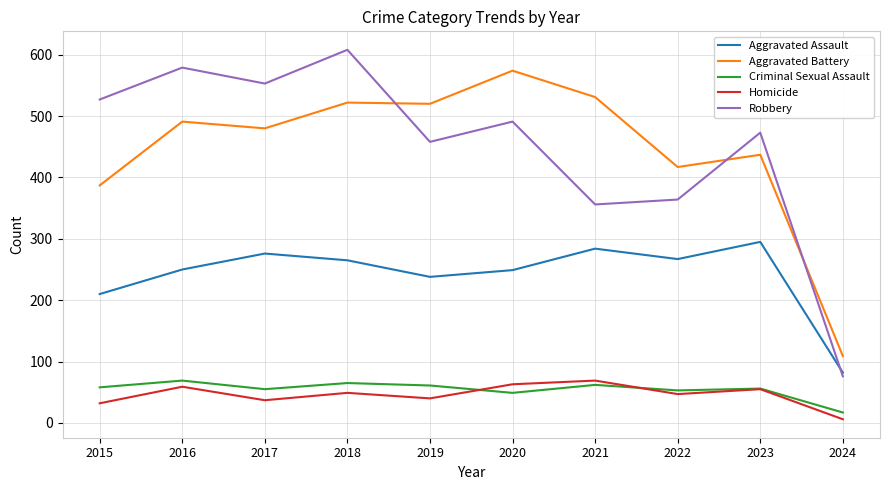

What are all the series names shown in the legend?

Aggravated Assault, Aggravated Battery, Criminal Sexual Assault, Homicide, Robbery